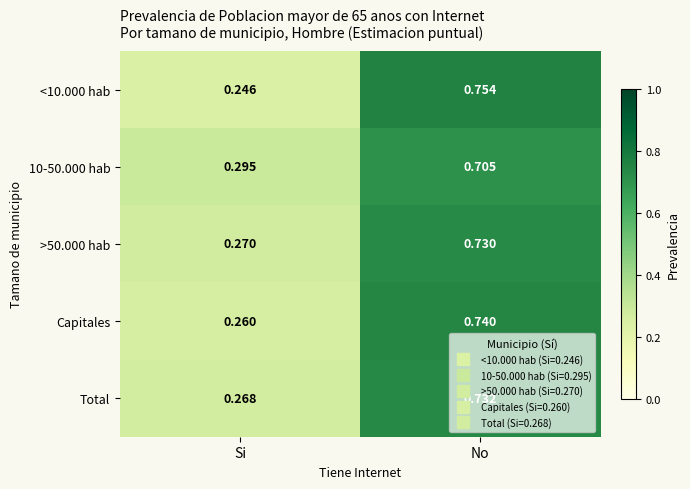

At which category is the sum across all series the highest?

No